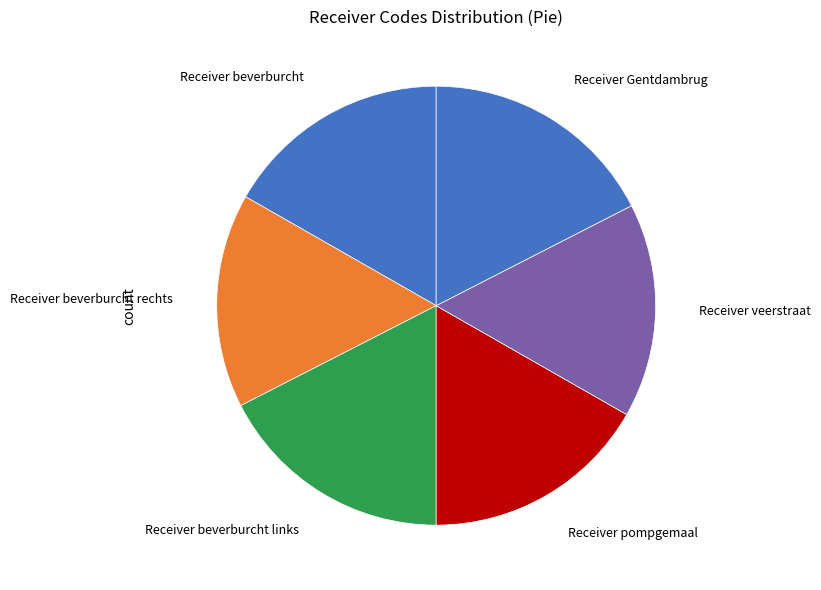

Does Receiver beverburcht represent more than half of the total?

No